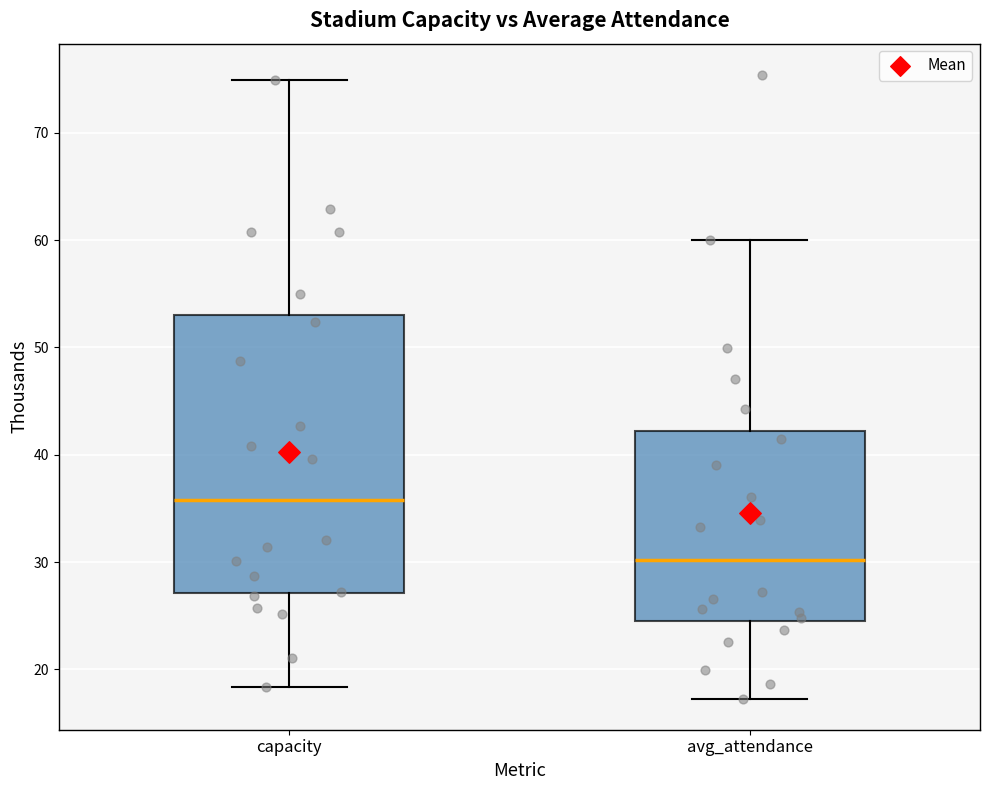

Reading left to right, read every box against the y-axis: the position of its median line, the range the box covers, and the ends of its whiskers. The values are not printed on the chart, so give them approximately, as read against the axis.

capacity: median 36, box 27 to 53, whiskers 18 to 75
avg_attendance: median 30, box 24 to 42, whiskers 17 to 60